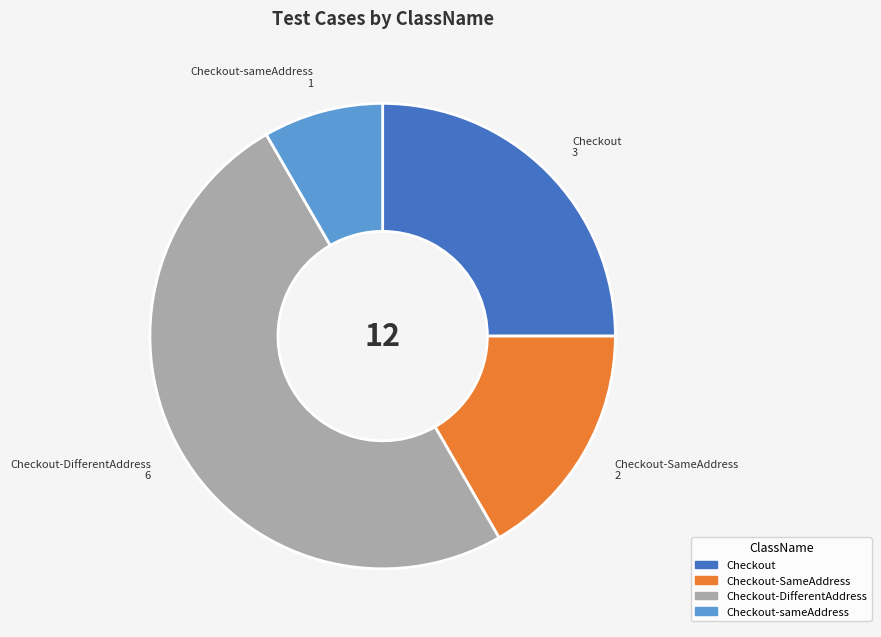

Is the sum of Checkout-SameAddress and Checkout-DifferentAddress greater than half?

Yes